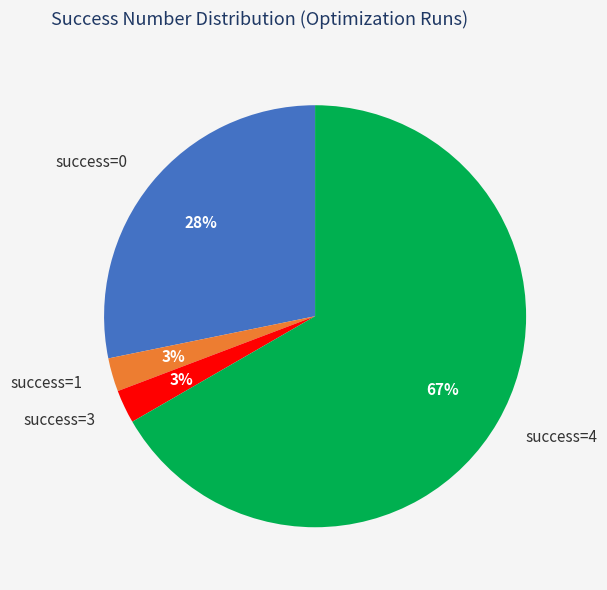

To the nearest percent, what portion does success=3 represent?

3%